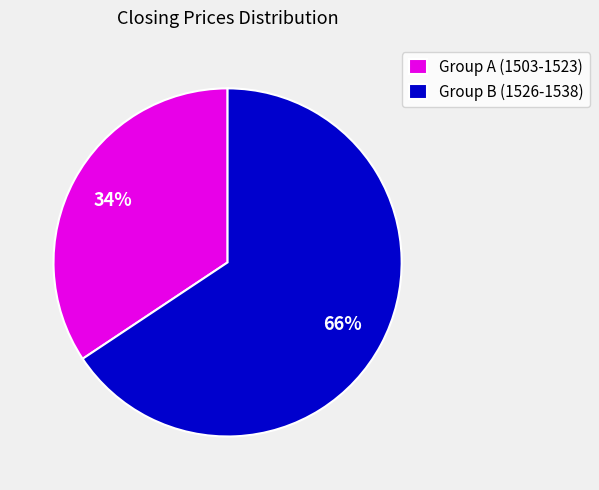

Is Group A (1503-1523) the majority of the pie?

No